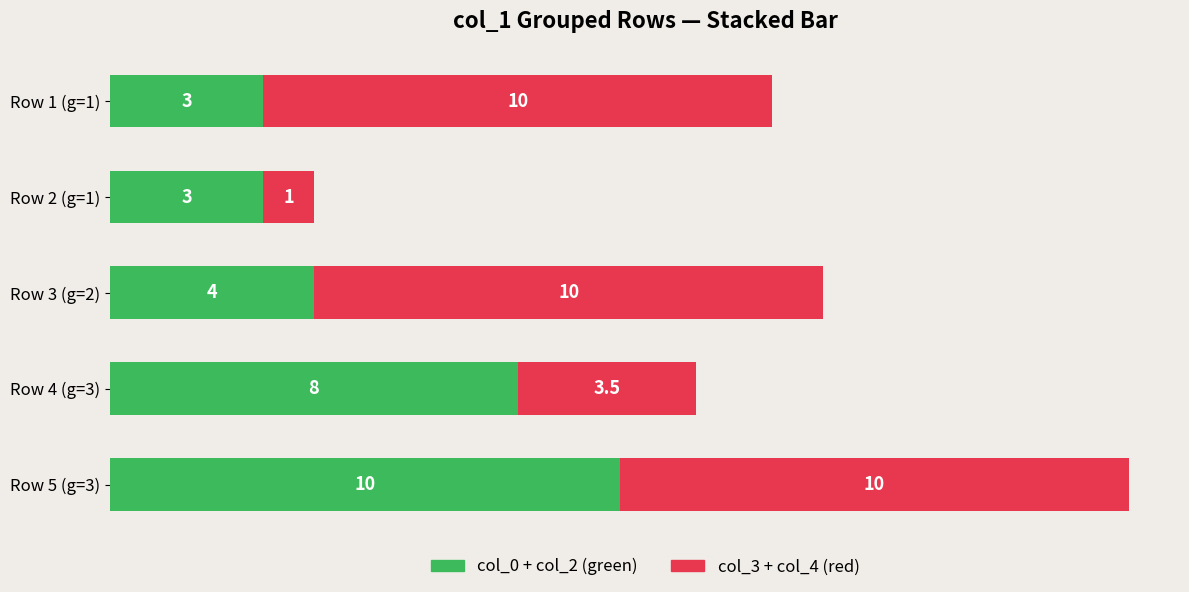

Count the col_0 + col_2 (green) values in the range 3 to 8.

4